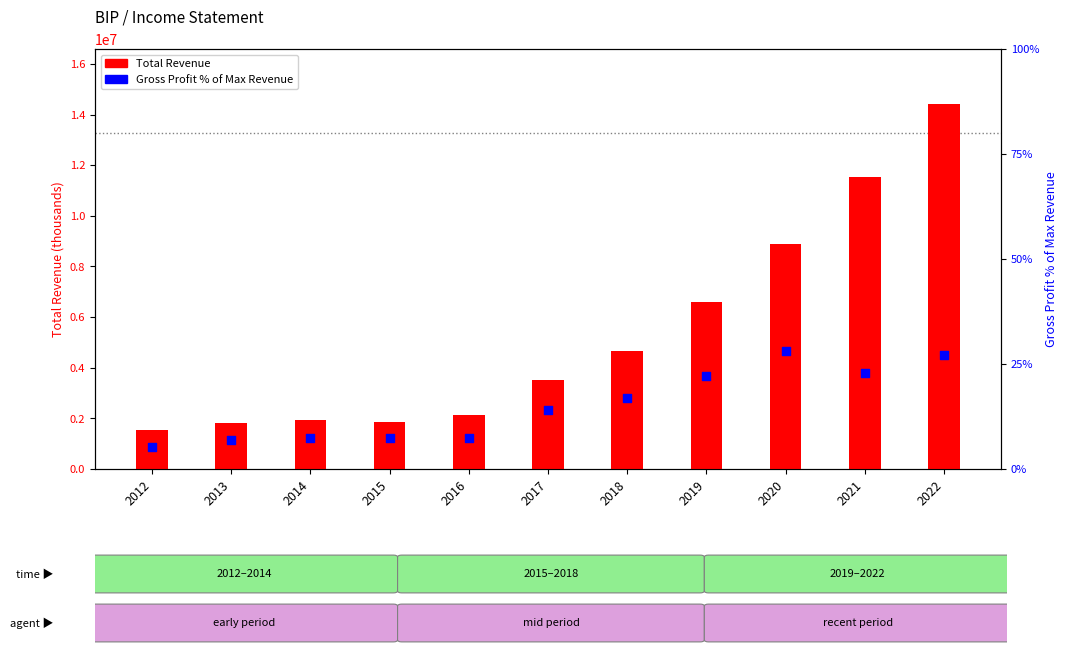

At which category is the sum across all series the highest?

2022